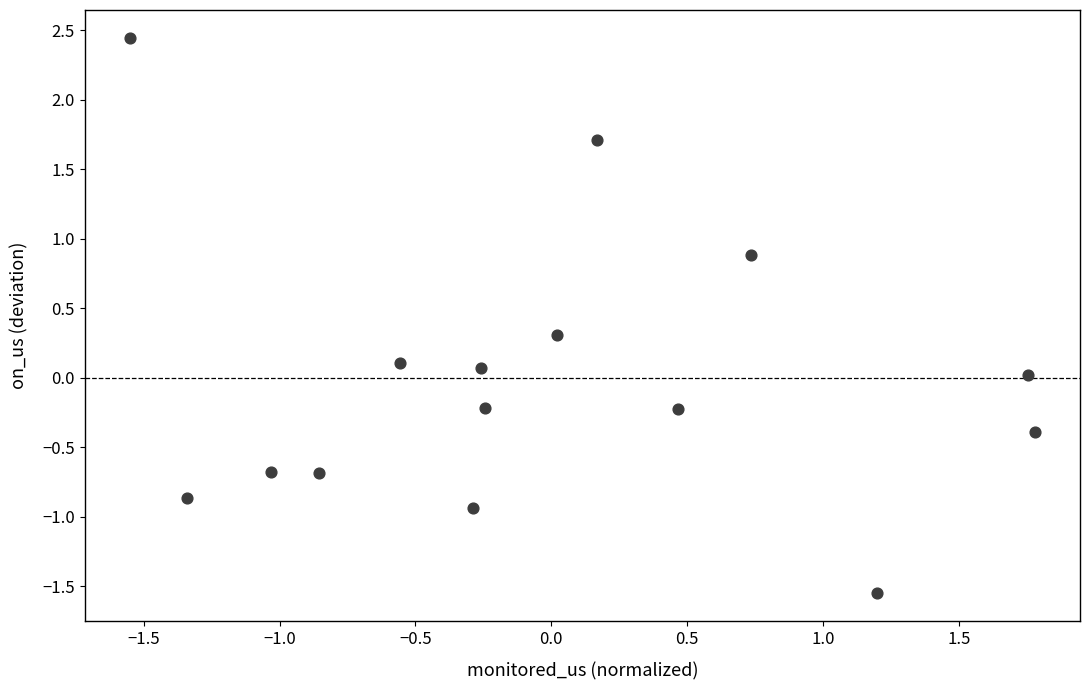

What is the range of Y values (max minus min)?

4.0